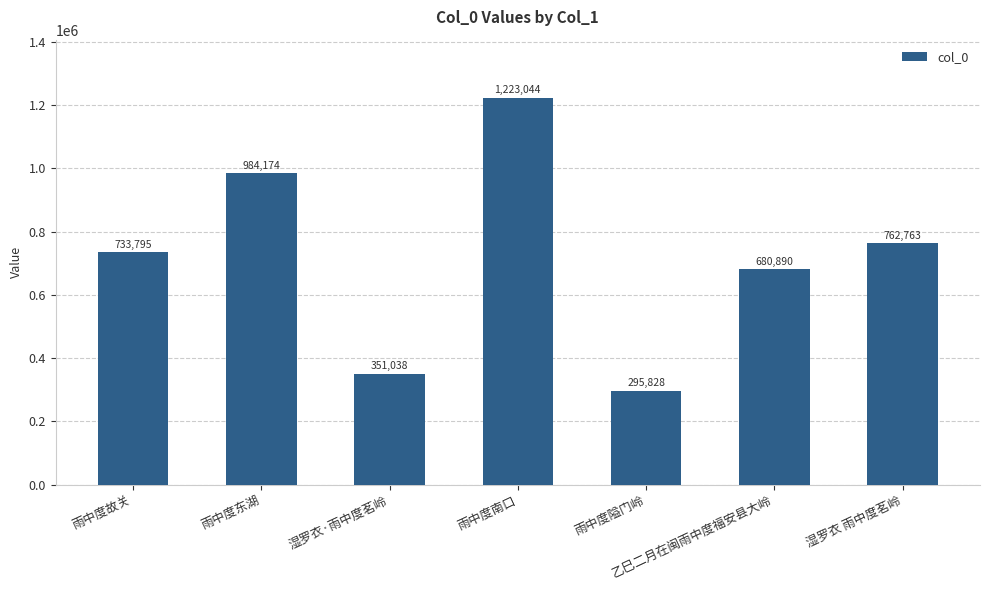

What is the smallest value displayed?

295828